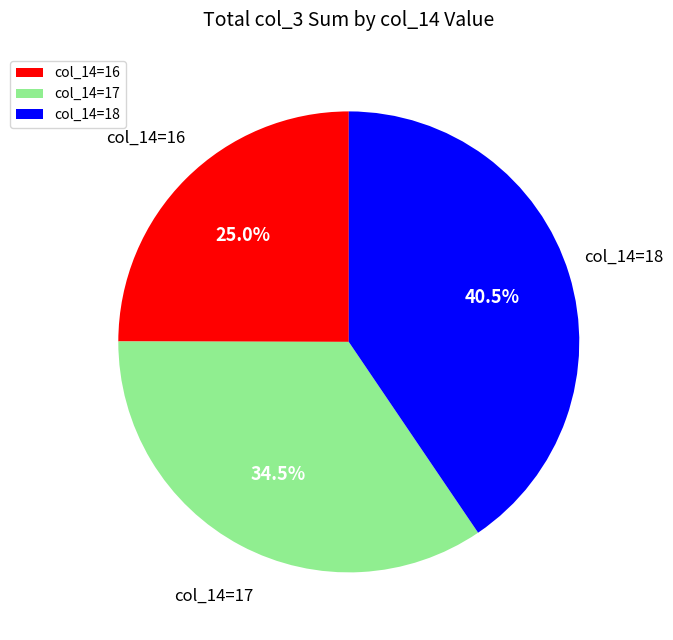

Does any single category account for the majority?

No